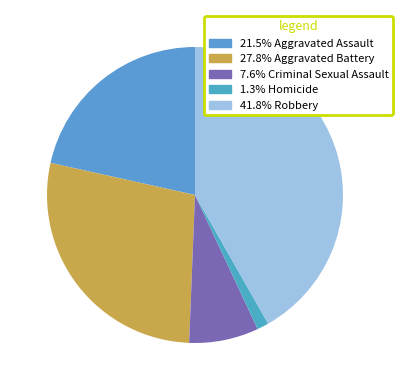

Is there a majority slice in this chart?

No